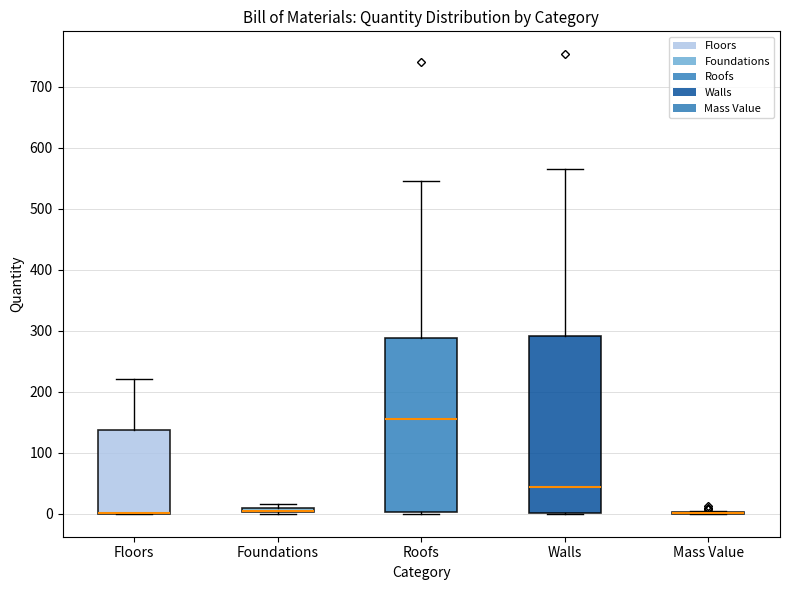

Where is the lower edge of the box for Roofs on the y-axis? The values are not printed on the chart, so give them approximately, as read against the axis.

0